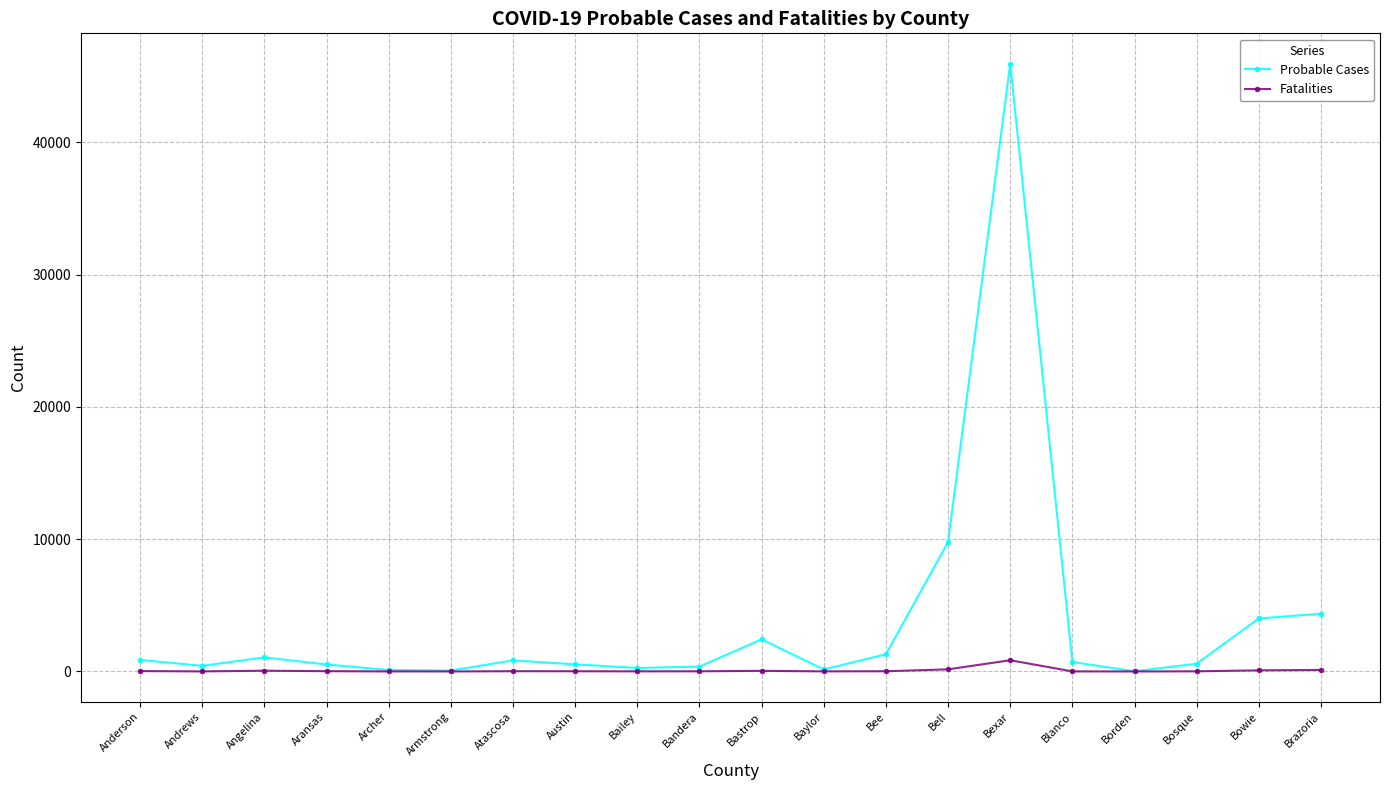

Rank the series by their maximum value, from lowest to highest.

Fatalities, Probable Cases